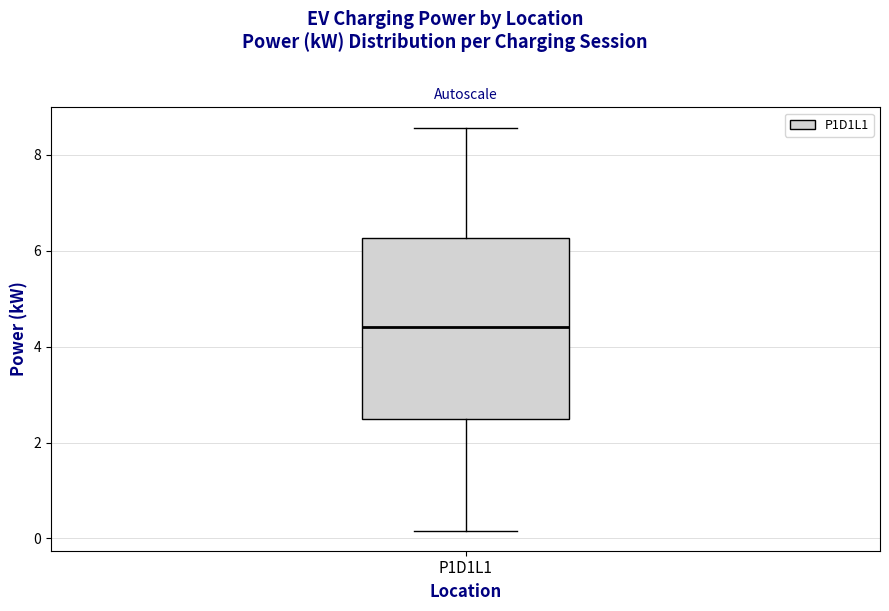

Transcribe this box plot: give where the median line is, the range the box spans, and where the two whiskers end, as read against the y-axis. The values are not printed on the chart, so give them approximately, as read against the axis.

median 4.4, box 2.4 to 6.2, whiskers 0.2 to 8.6